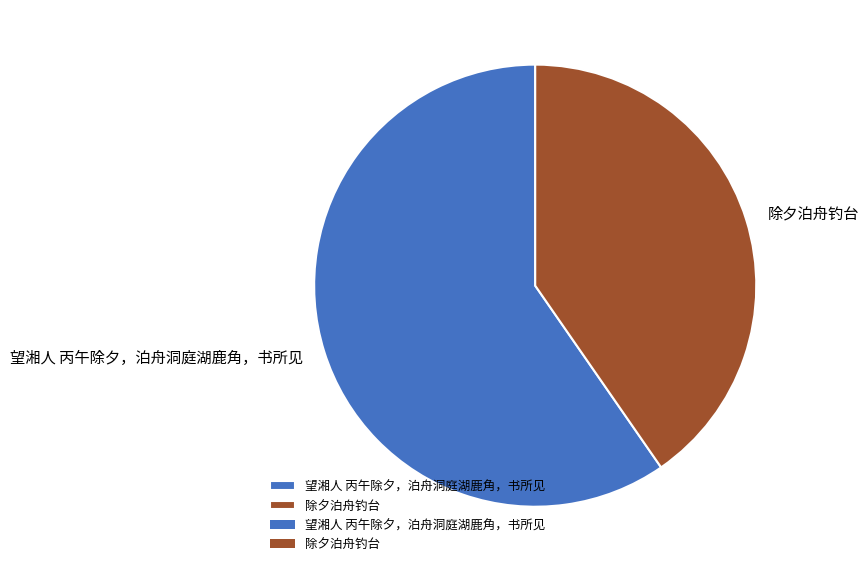

Approximately how many times larger is the value at 除夕泊舟钓台 compared to 望湘人 丙午除夕，泊舟洞庭湖鹿角，书所见?

0.7